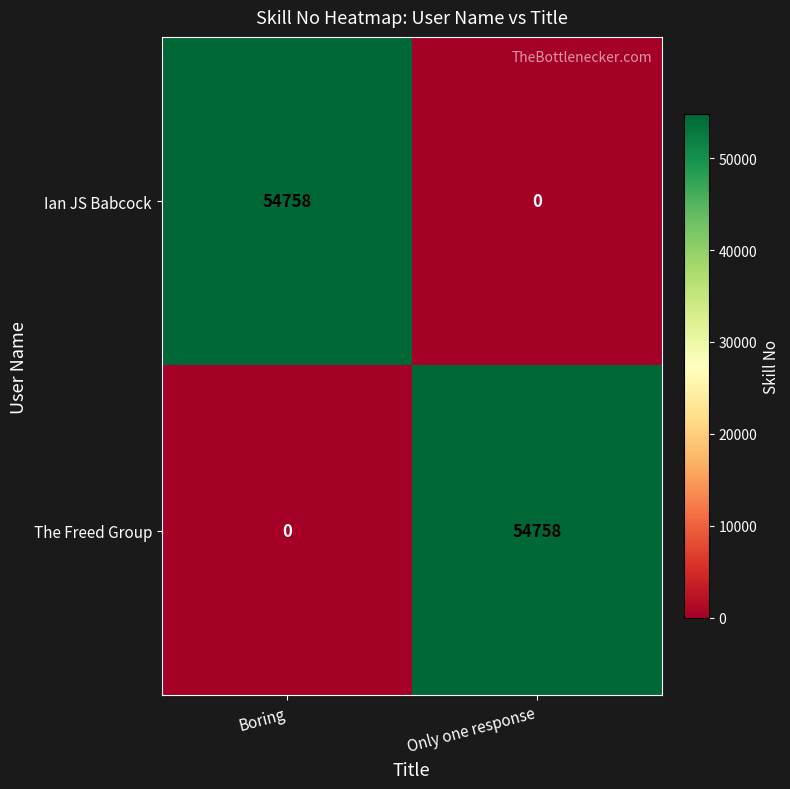

What is the difference between the highest and lowest values at Boring?

54758